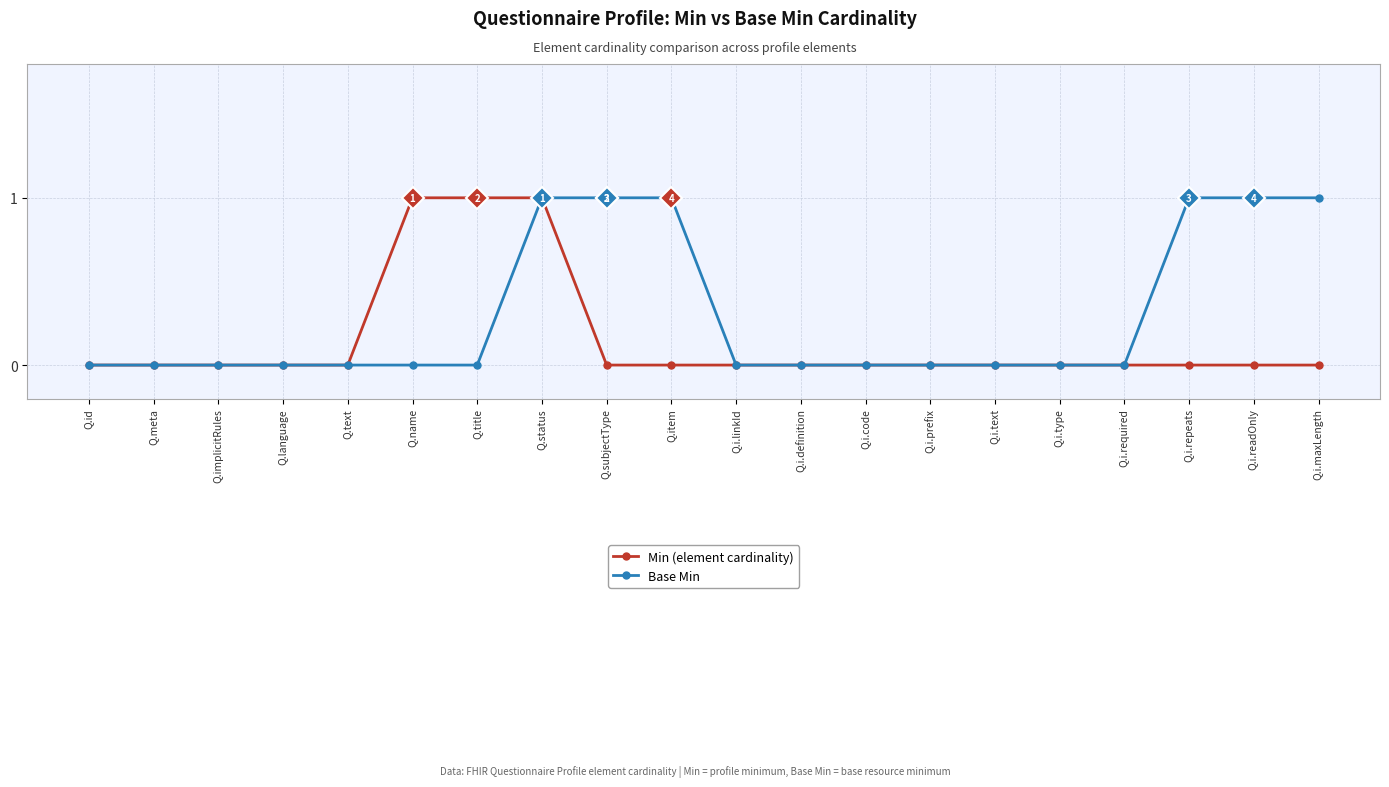

At Q.name, list the series in order from smallest to largest.

Base Min, Min (element cardinality)